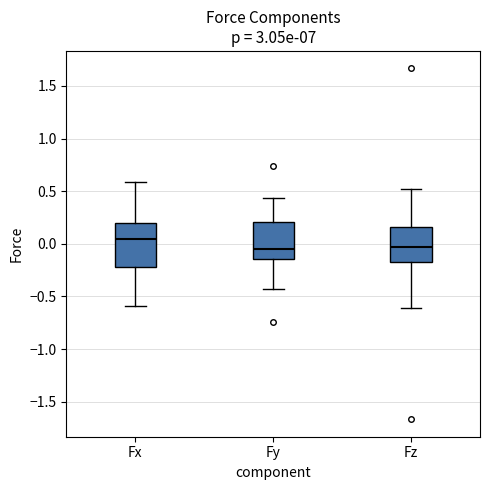

Comparing the boxes themselves (not the whiskers), which one is the tallest?

Fx